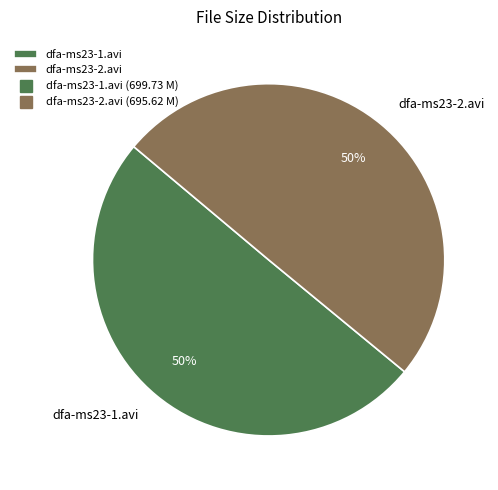

What is the ratio of the value at dfa-ms23-1.avi to the value at dfa-ms23-2.avi?

1.0